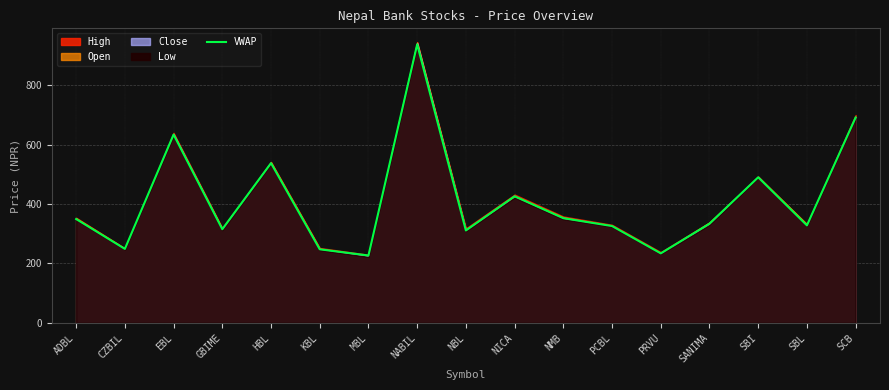

Where is the data nearest to the value 582?

HBL